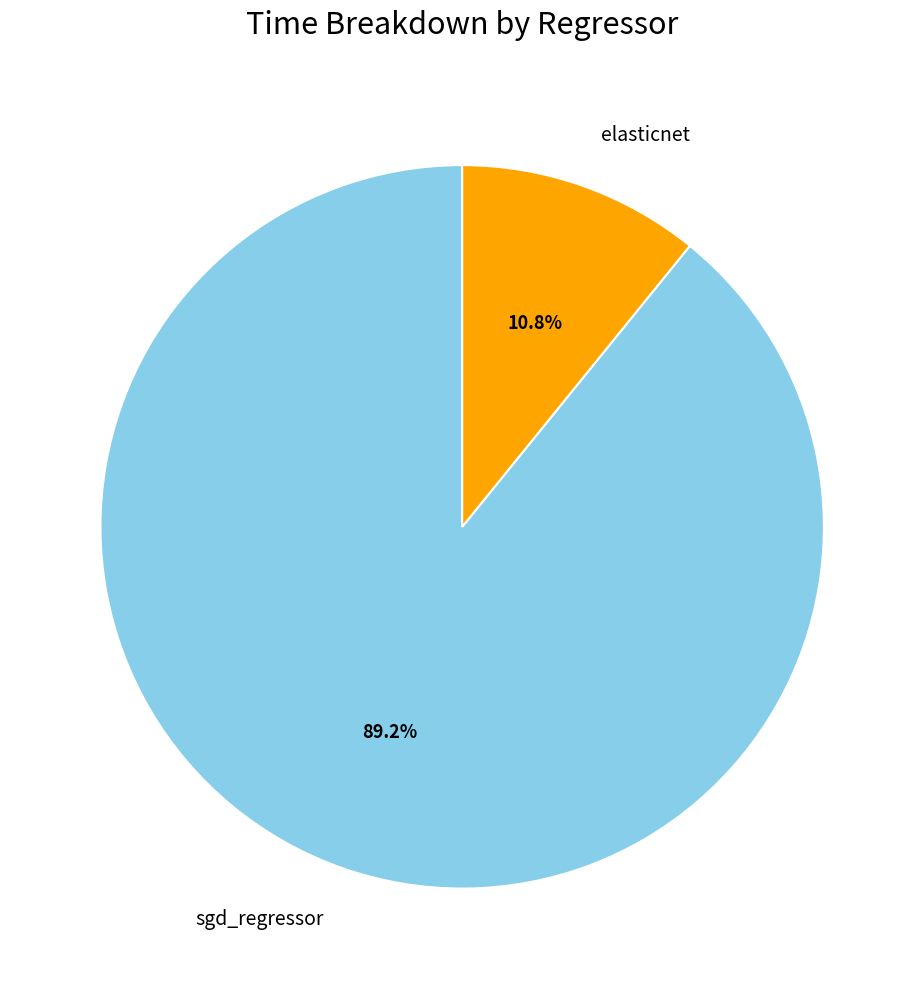

Does any single category account for the majority?

Yes